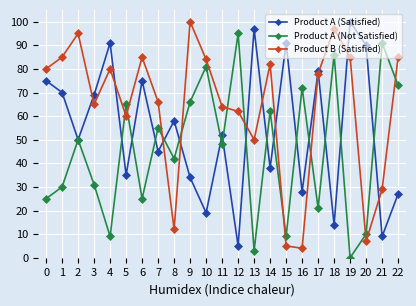

What is the difference between the maximum and minimum values in the Product A (Not Satisfied) series?

95